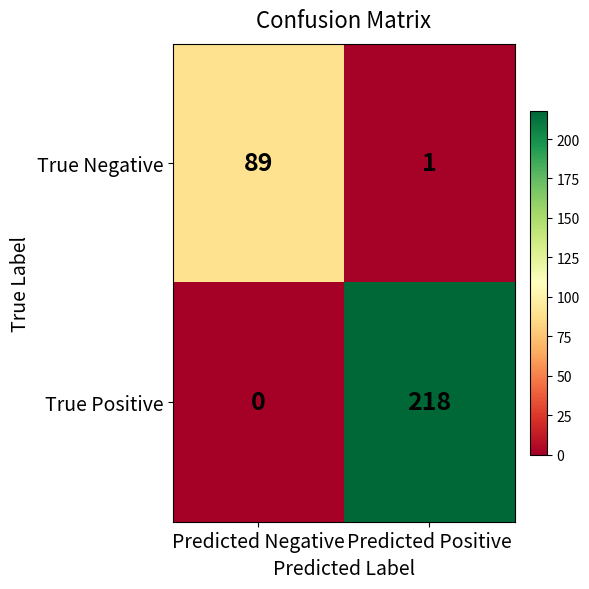

What is the total value across all series at Predicted Positive?

219